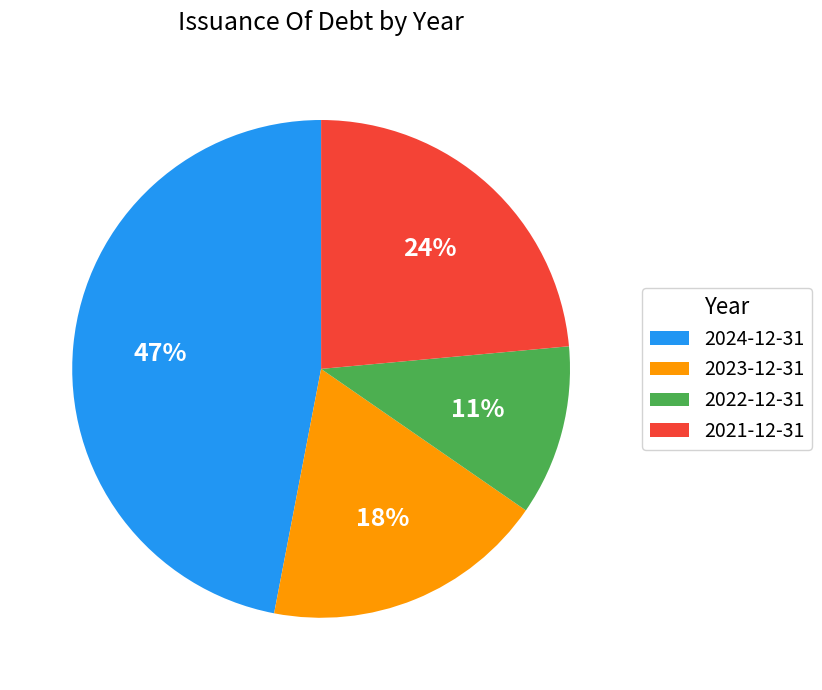

To the nearest percent, what is the difference between the 2022-12-31 and 2023-12-31 slice percentages?

7%